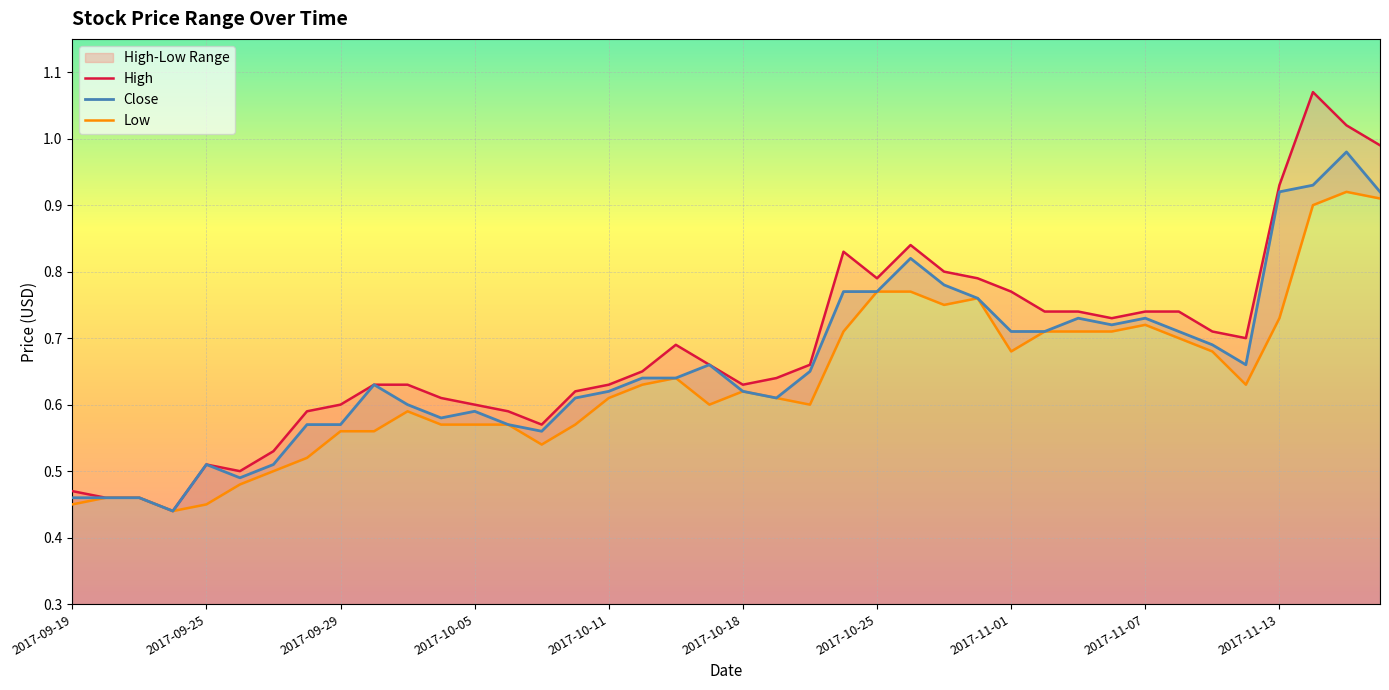

The Low series shows 0.8 at 2017-10-05. True or false?

False